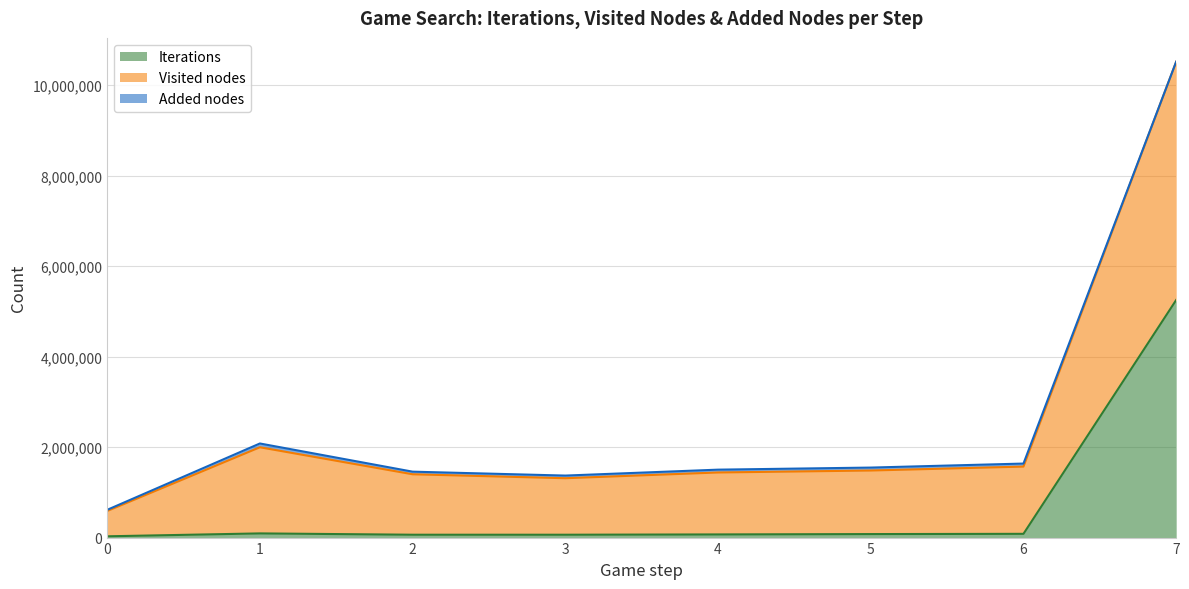

At which category is the sum across all series the highest?

7